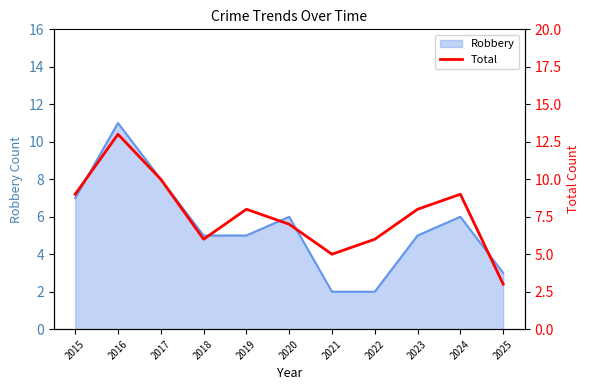

What is the greatest value displayed?

13